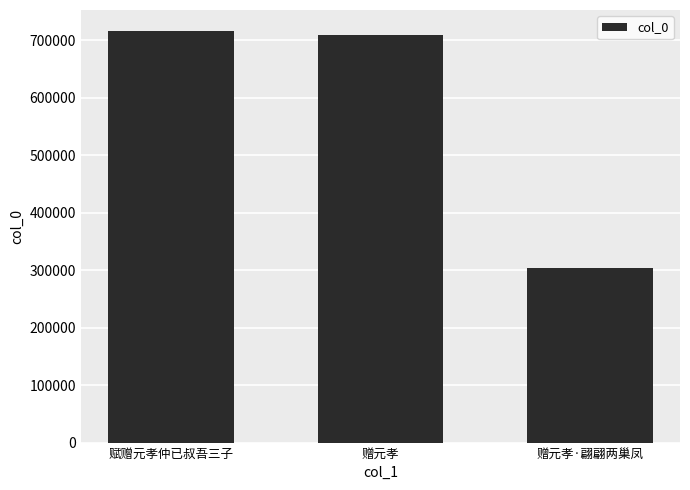

What is the difference between the maximum and minimum values?

413658